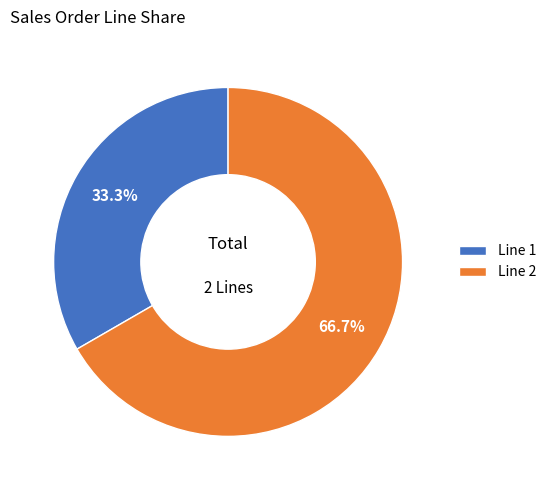

Approximately how many times larger is the value at Line 2 compared to Line 1?

2.0